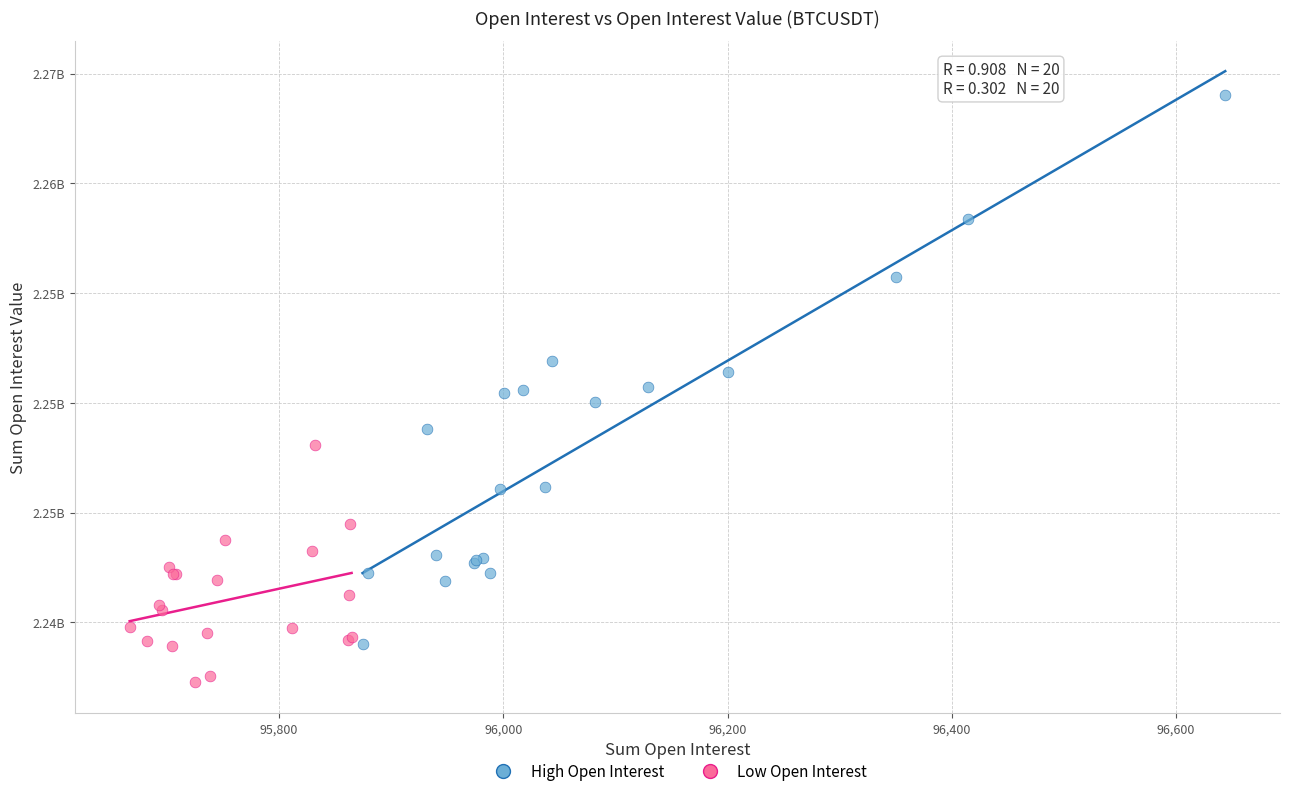

Which series contains the highest Y value?

High Open Interest